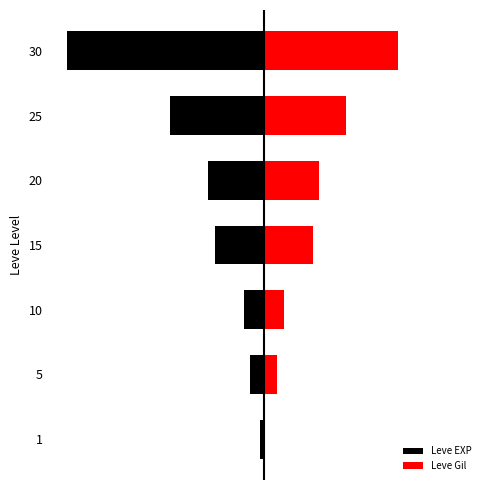

At how many categories does at least one series exceed 0?

7